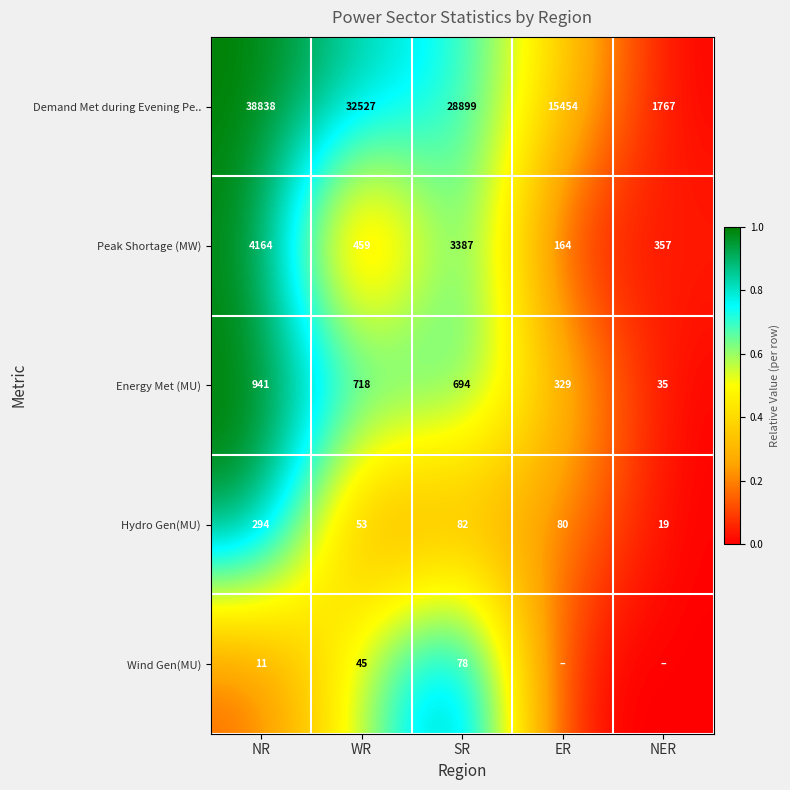

At SR, list the series in order from largest to smallest.

Demand Met during Evening Pe.., Peak Shortage (MW), Energy Met (MU), Hydro Gen(MU), Wind Gen(MU)